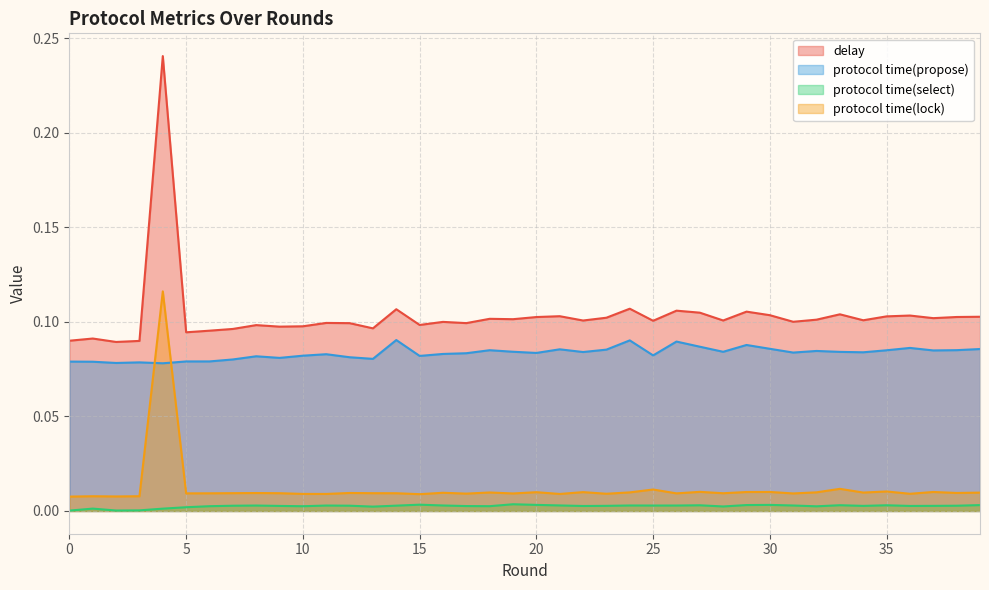

True or false: protocol time(lock) and delay cross at least once.

False